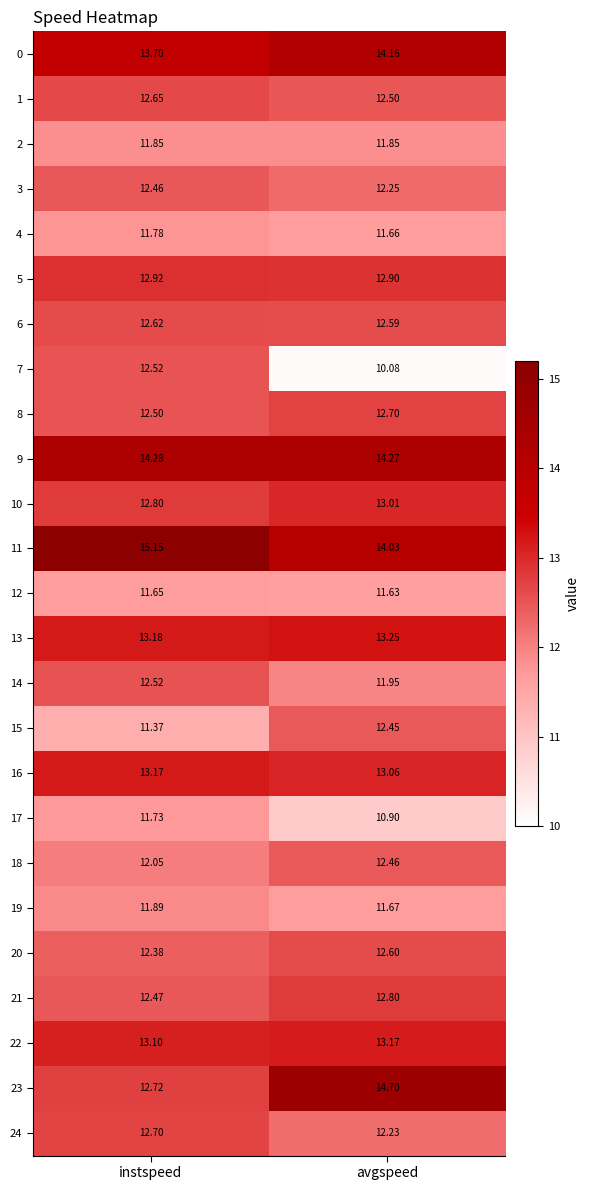

At which label does 5 reach its peak?

instspeed